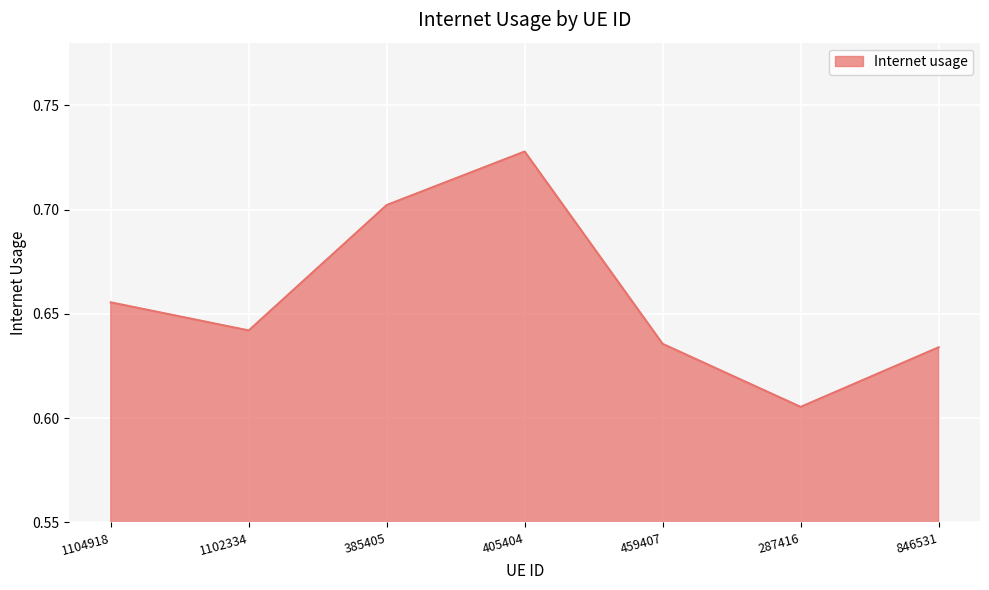

Where is the first local minimum?

1102334